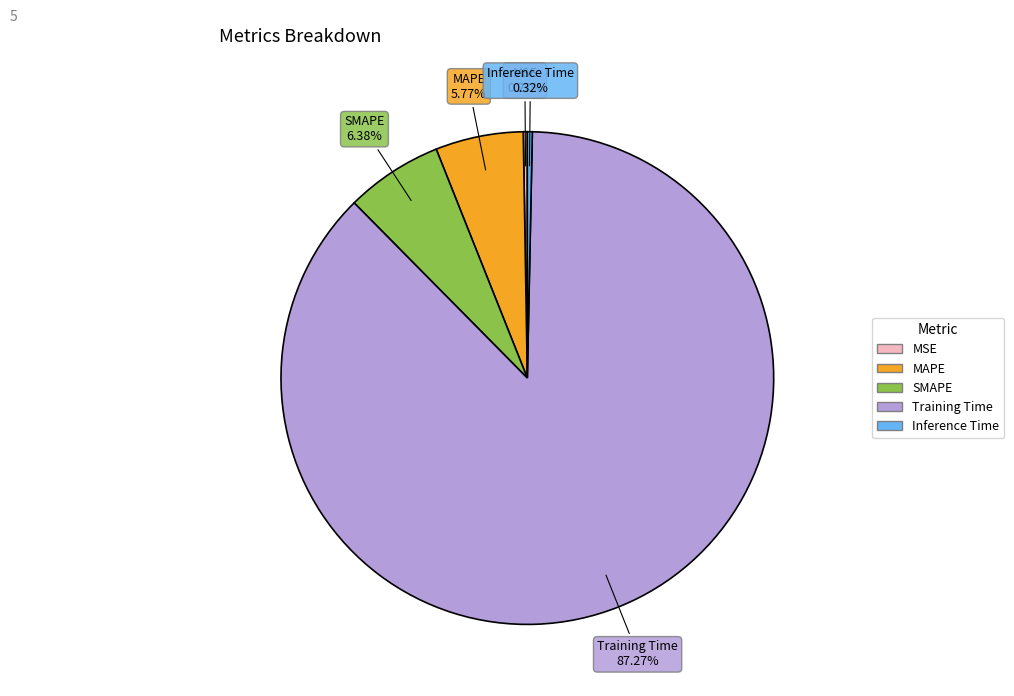

Combined, do Training Time and MAPE account for over 50%?

Yes